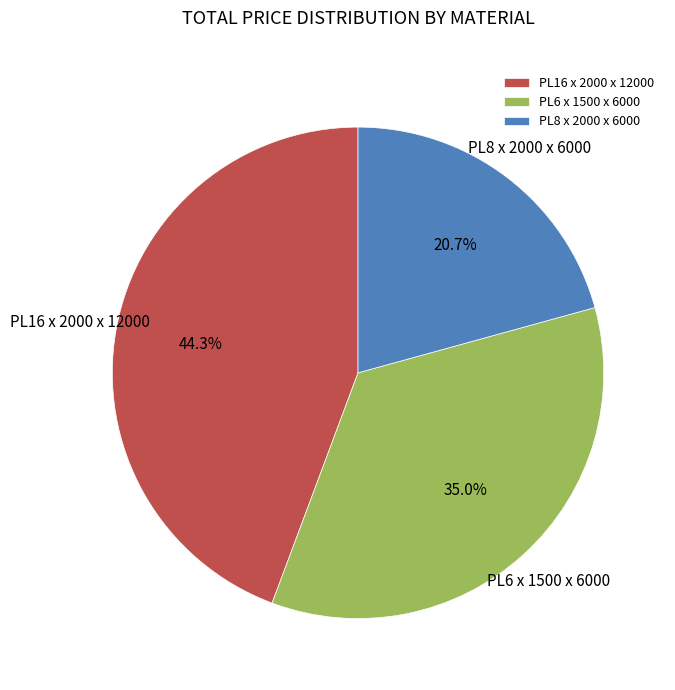

Do PL6 x 1500 x 6000 and PL8 x 2000 x 6000 together represent more than half of the pie?

Yes